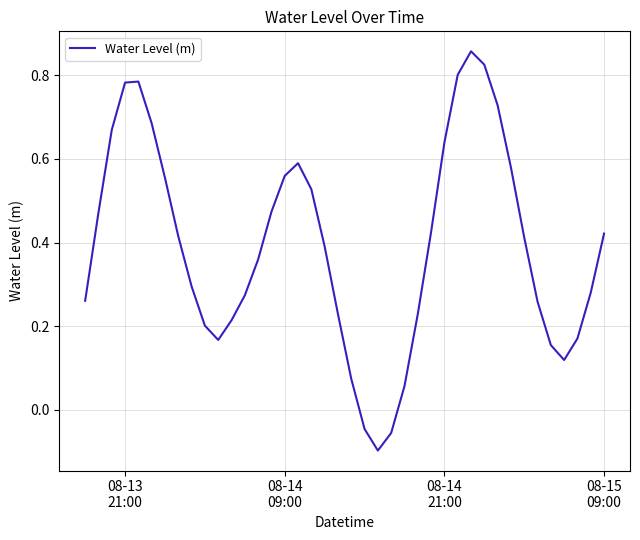

How many lines are shown in the chart?

1